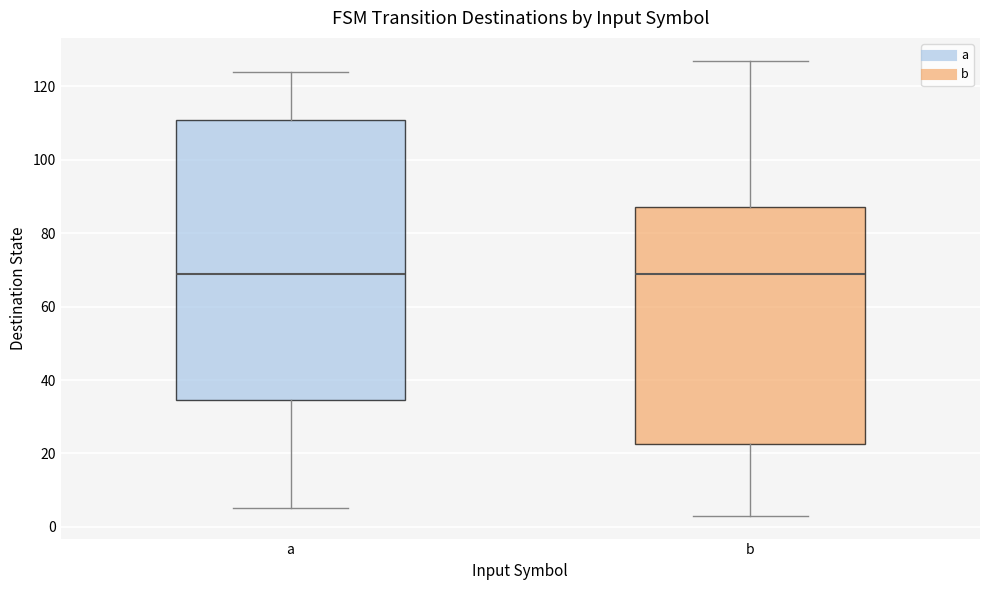

Reading left to right, transcribe this box plot: for each box, give where its median line is, the range the box spans, and where its two whiskers end, as read against the y-axis. The values are not printed on the chart, so give them approximately, as read against the axis.

a: median 70, box 34 to 110, whiskers 6 to 124
b: median 70, box 22 to 88, whiskers 4 to 128